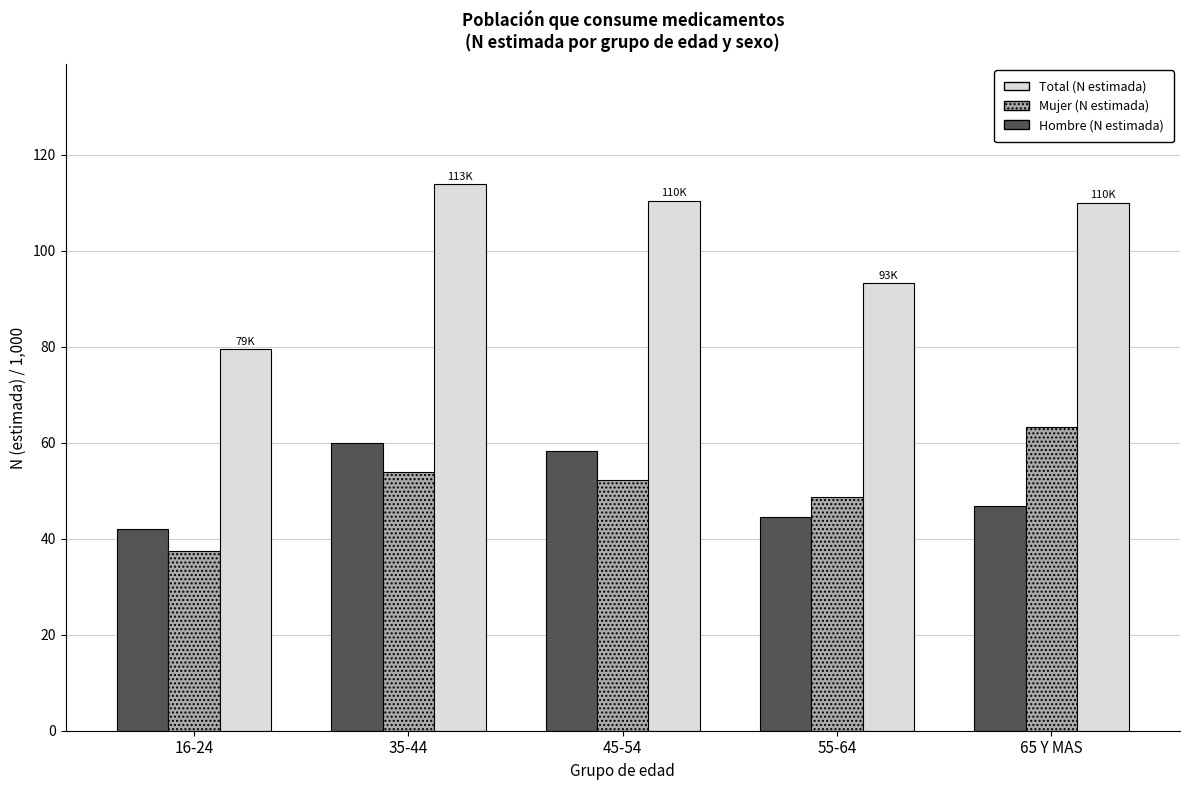

What is the difference between the highest and lowest values at 35-44?

59.9